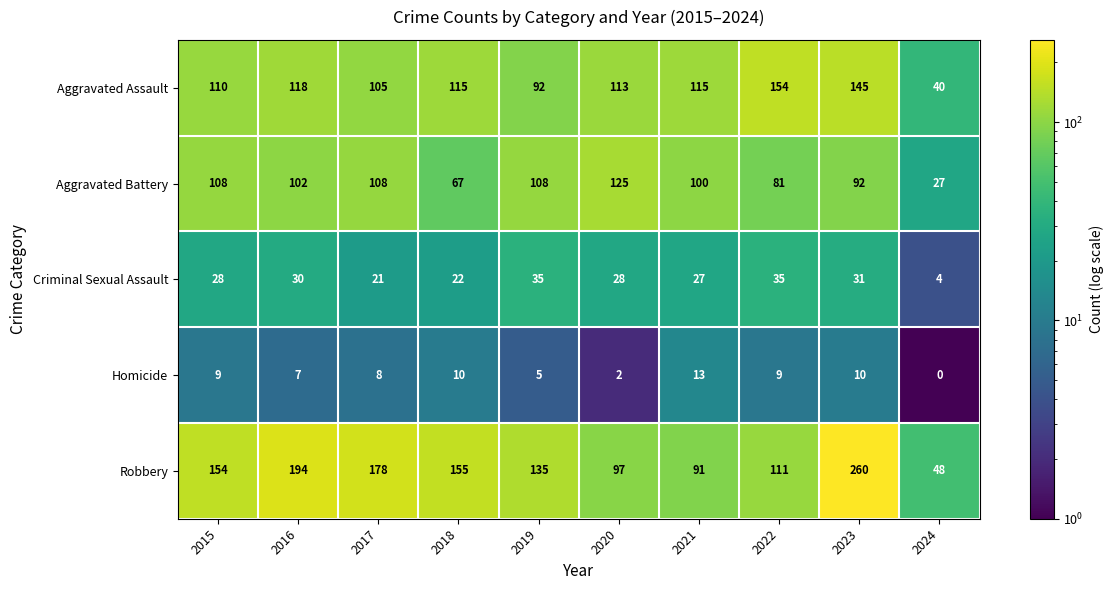

What value does the Criminal Sexual Assault series have at 2019, to the nearest 5?

35